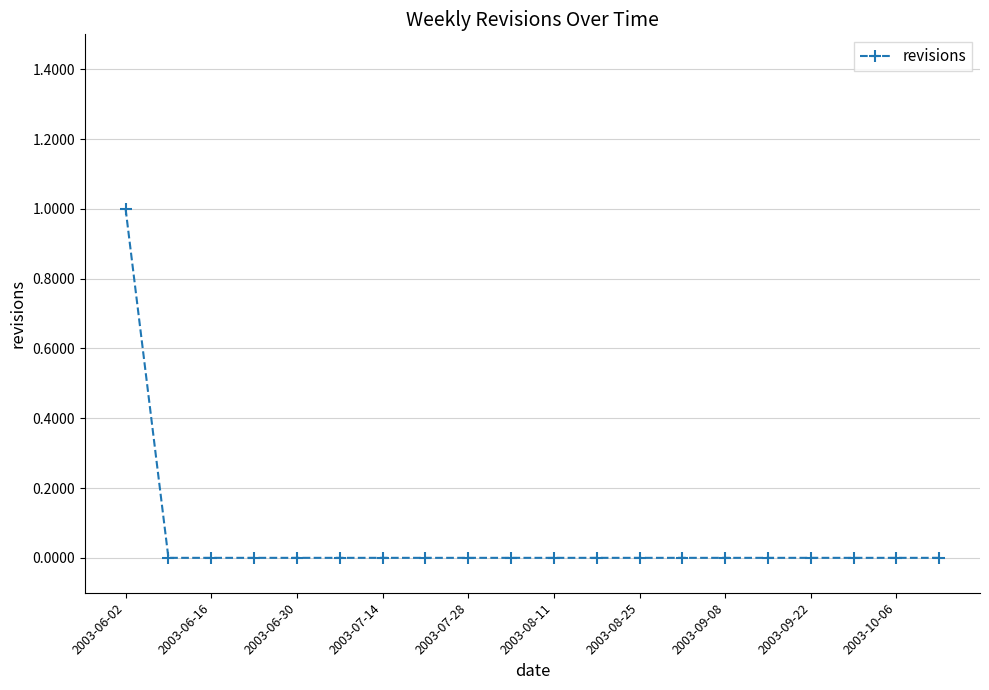

How many lines are shown in the chart?

1